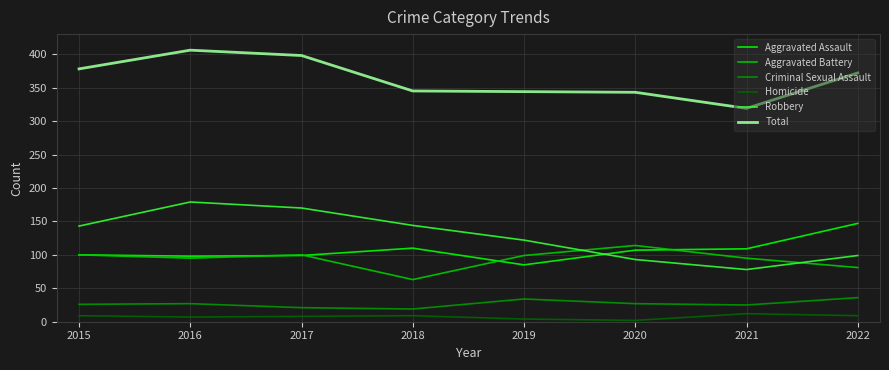

Does the chart have visible grid lines?

Yes